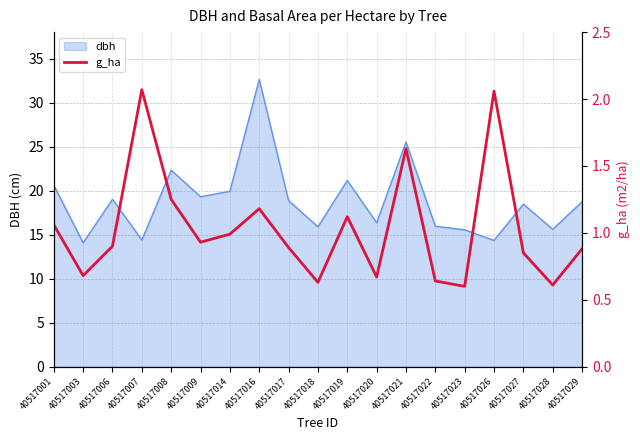

The value of dbh at 40517026 is 3.3. True or false?

False